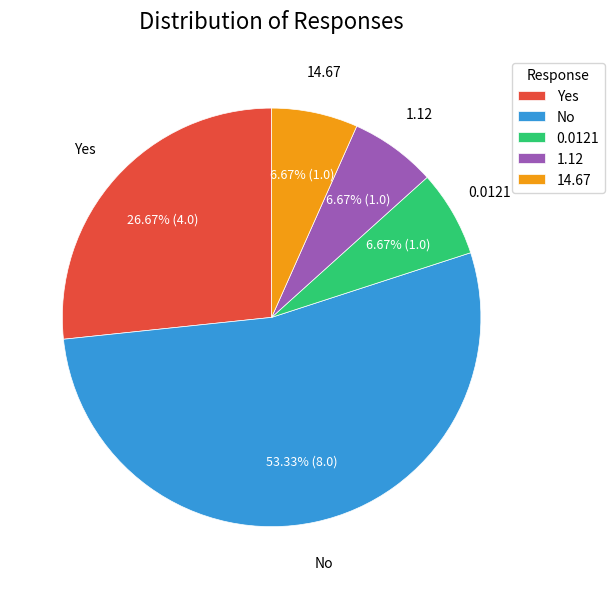

What percentage is the No slice, to the nearest percent?

53%